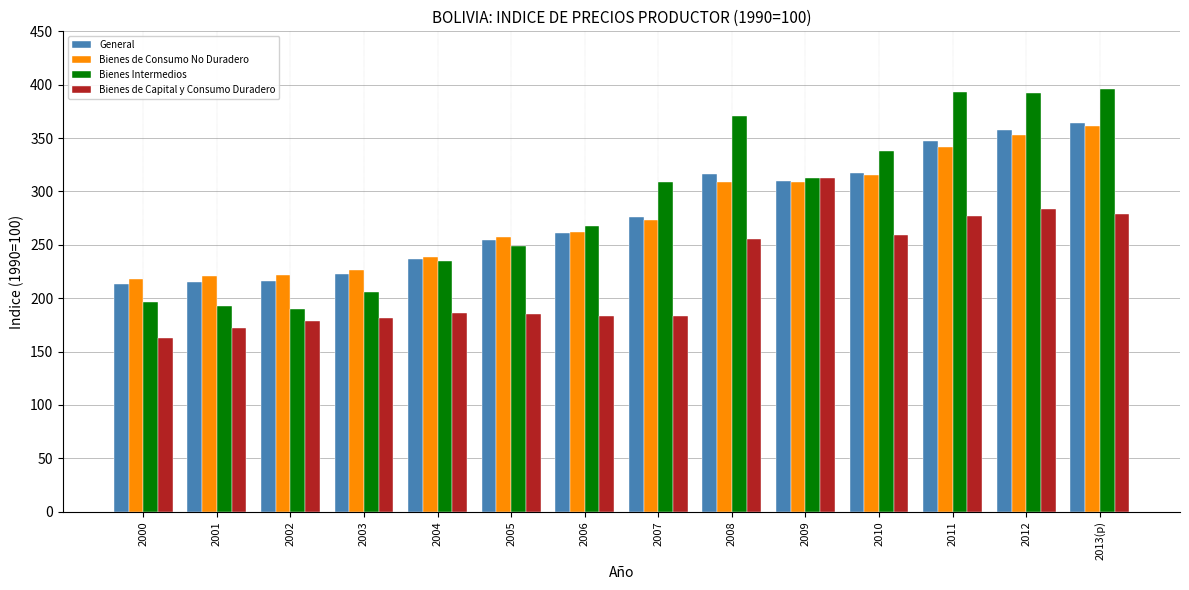

What is the difference between the highest and lowest values at 2012?

108.9